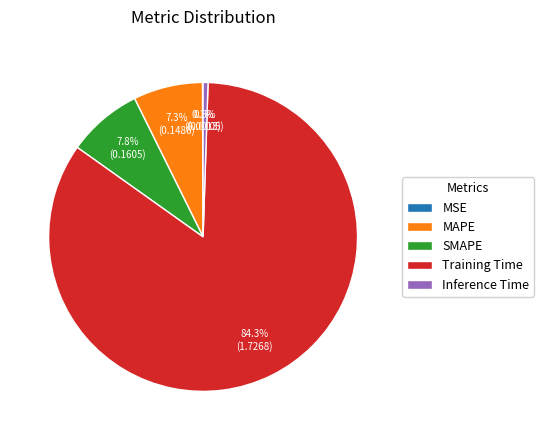

To the nearest percent, what is the difference between the largest and smallest slice percentages?

84%